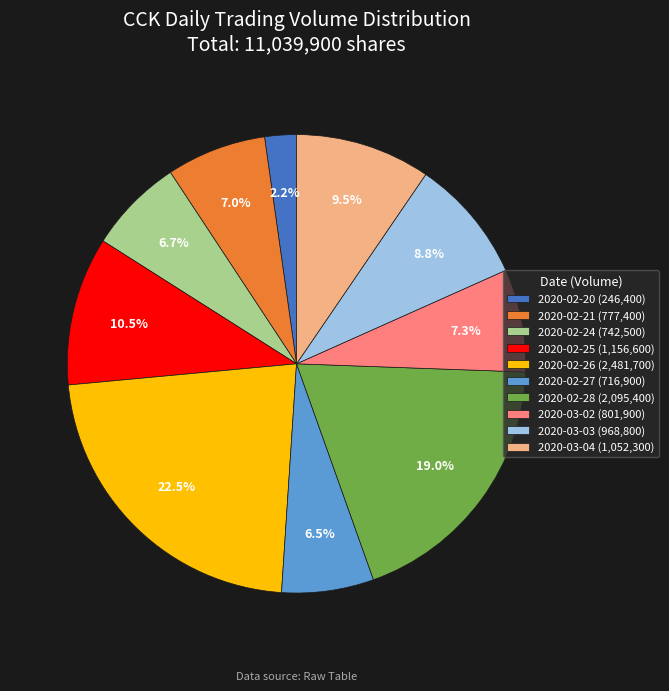

To the nearest percent, what percentage of the pie is 2020-02-21?

7%